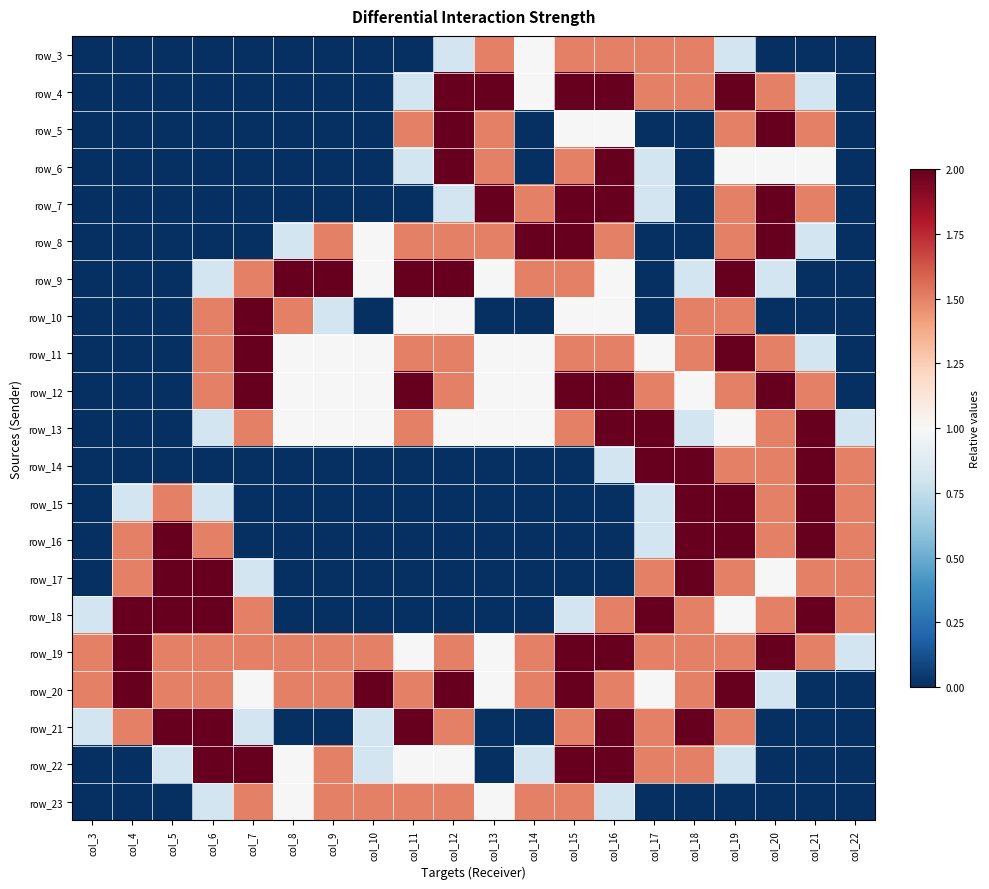

Which category has the lowest value across all series?

col_3